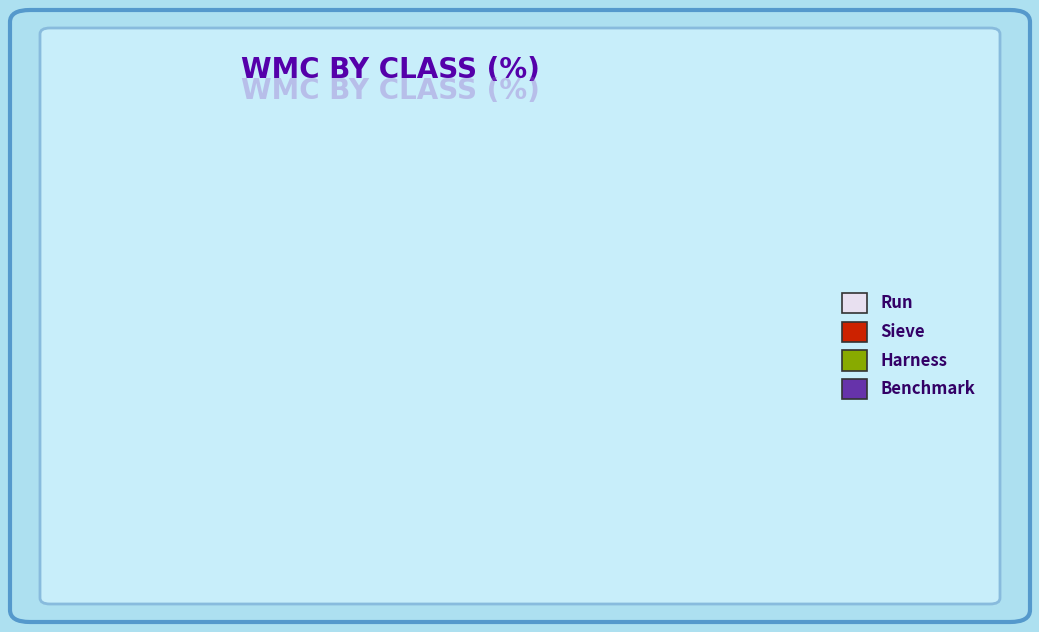

What is the ratio of the value at Harness to the value at Sieve?

1.1